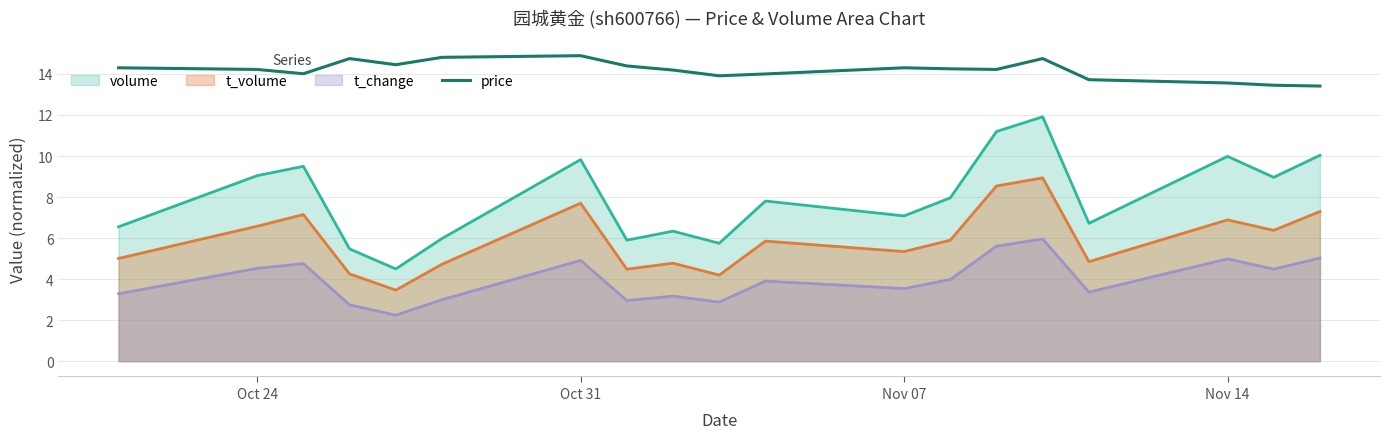

Is it true that t_change equals 3.5 at Nov 07?

True